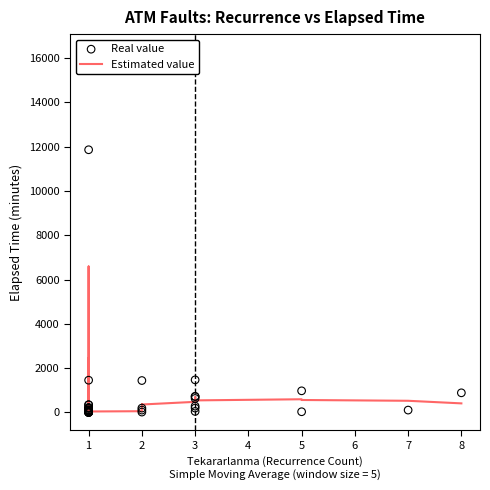

What are all the series names shown in the legend?

Estimated value, Real value